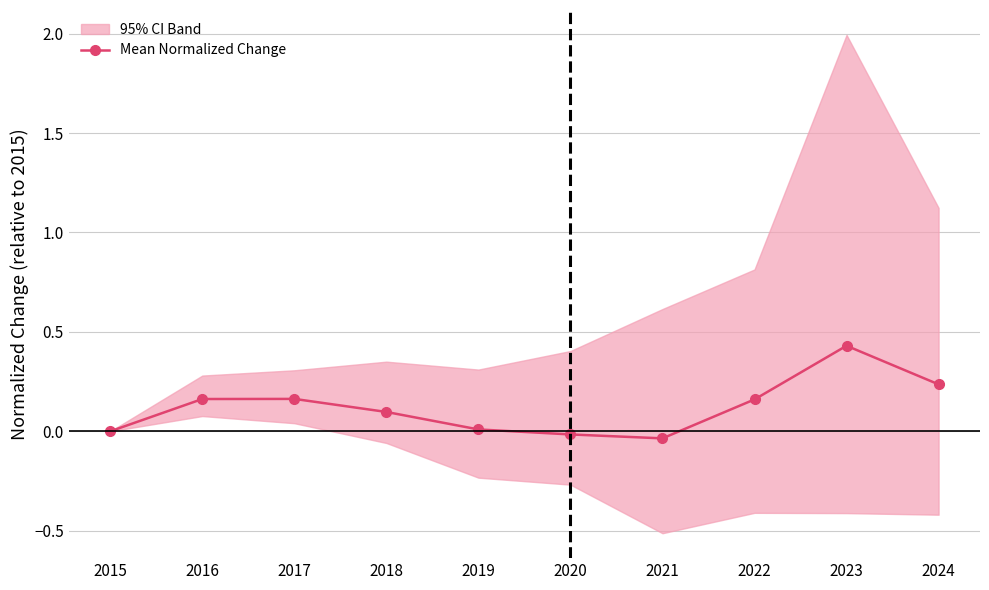

How many data points are less than 0?

2